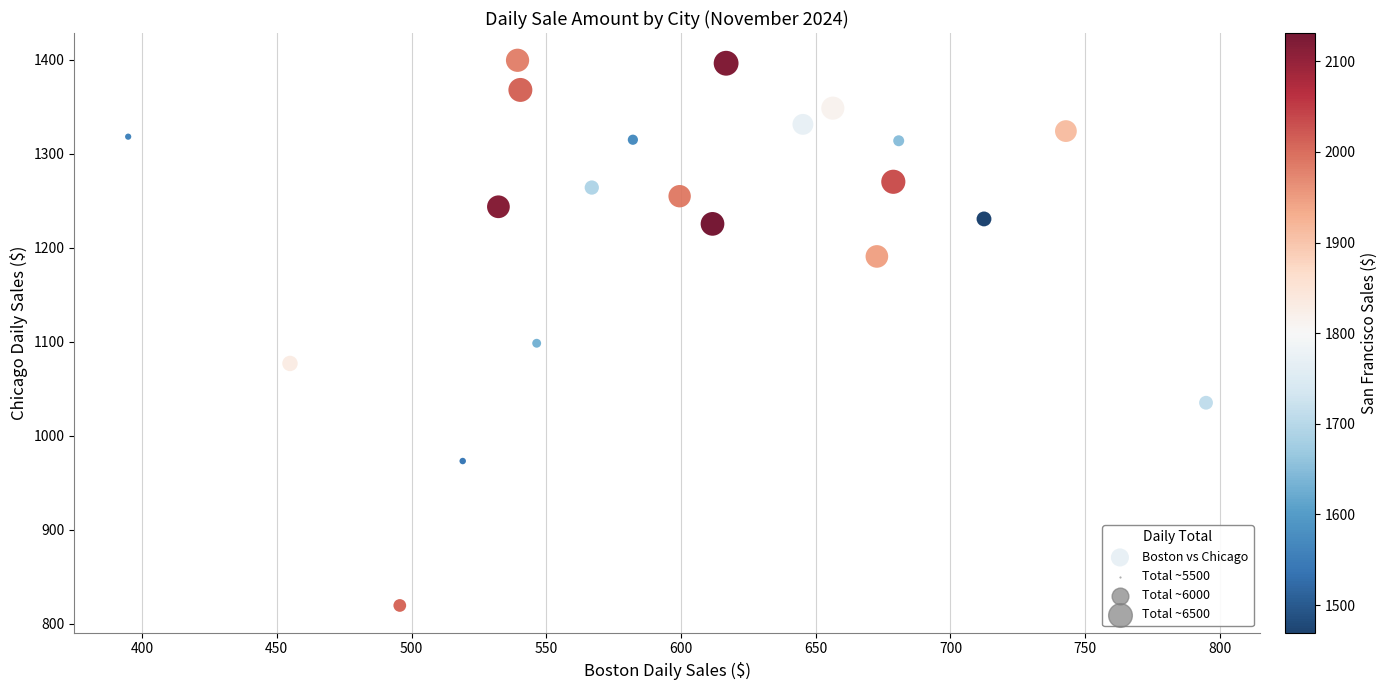

What is the range of Y values (max minus min)?

580.2